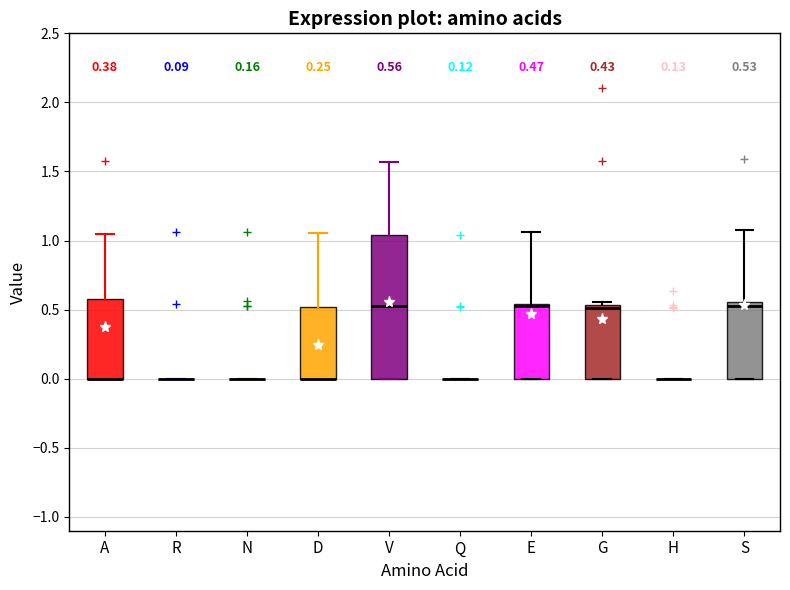

Which box is the tallest, from its lower edge to its upper edge?

V